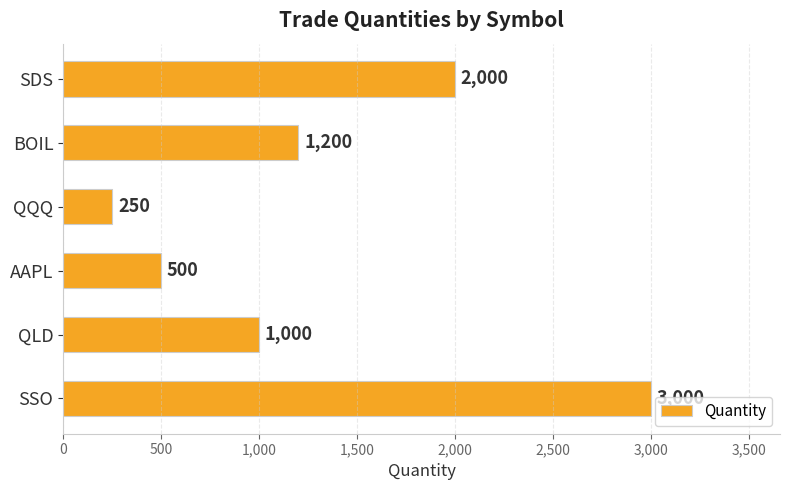

What is the minimum value shown in the chart?

250